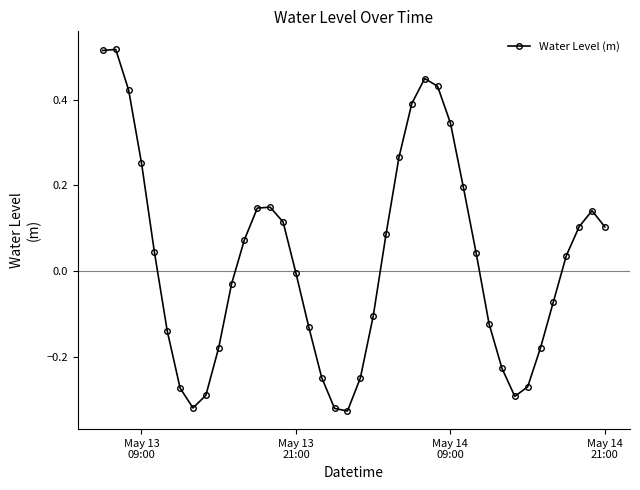

True or false: the data has more than 0 interior local peaks.

True